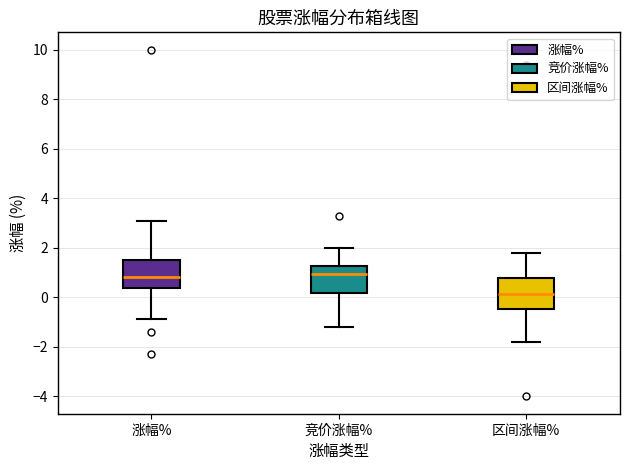

Reading left to right, transcribe this box plot: for each box, give where its median line is, the range the box spans, and where its two whiskers end, as read against the y-axis. The values are not printed on the chart, so give them approximately, as read against the axis.

涨幅%: median 0.8, box 0.4 to 1.6, whiskers -0.8 to 3.0
竞价涨幅%: median 1.0, box 0.2 to 1.2, whiskers -1.2 to 2.0
区间涨幅%: median 0.2, box -0.4 to 0.8, whiskers -1.8 to 1.8